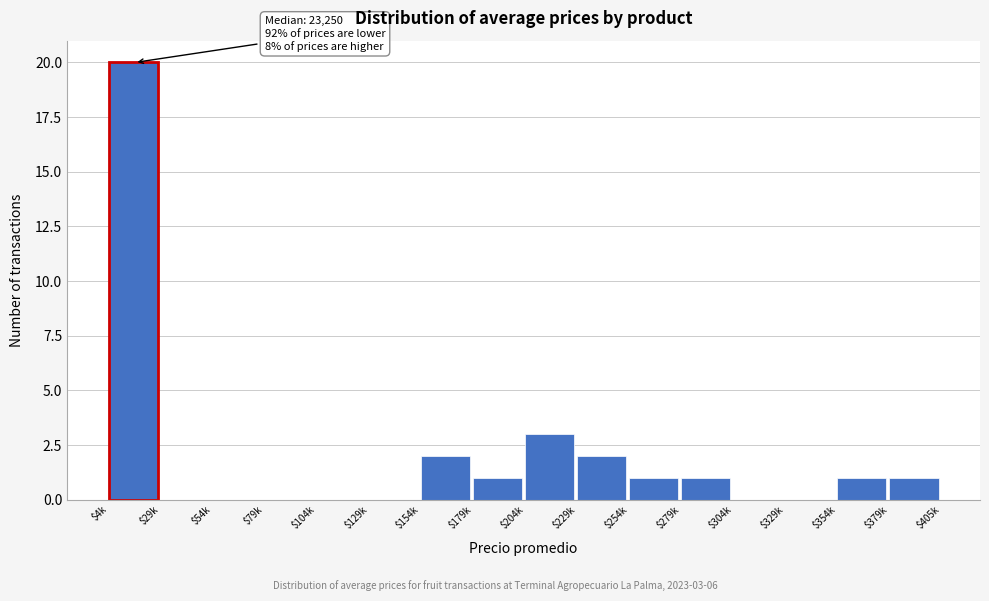

At which label is the value closest to 10?

$204k